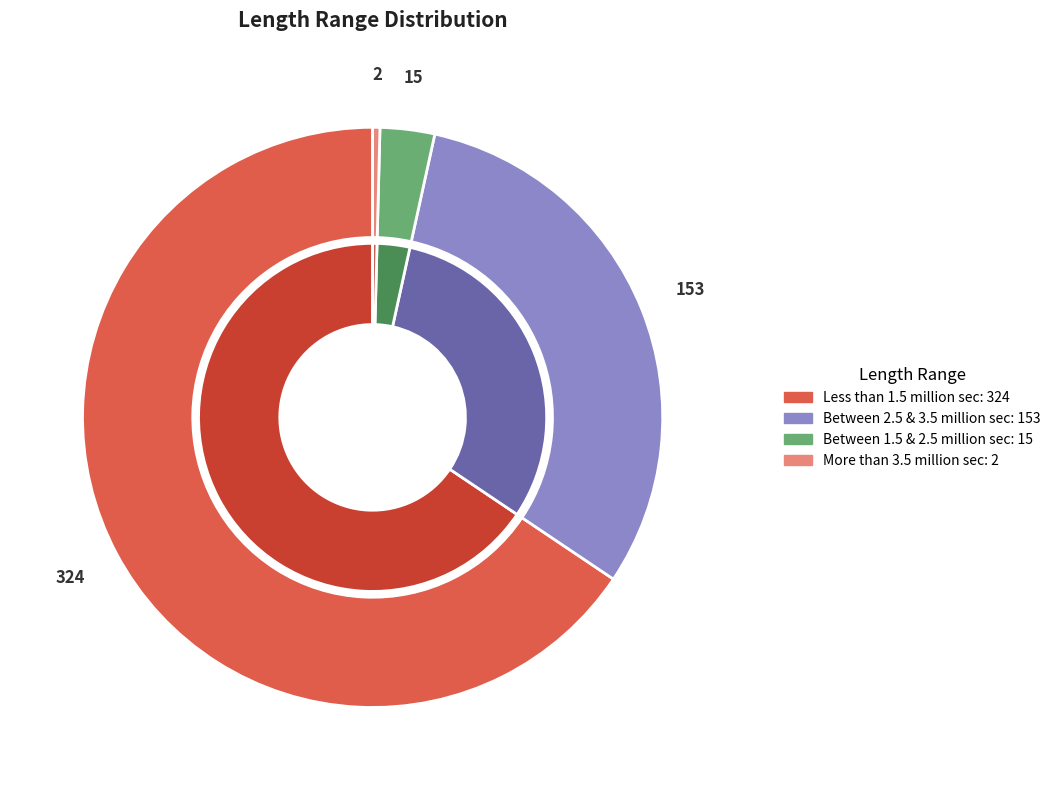

Which slice represents more than half of the pie?

Less than 1.5 million sec